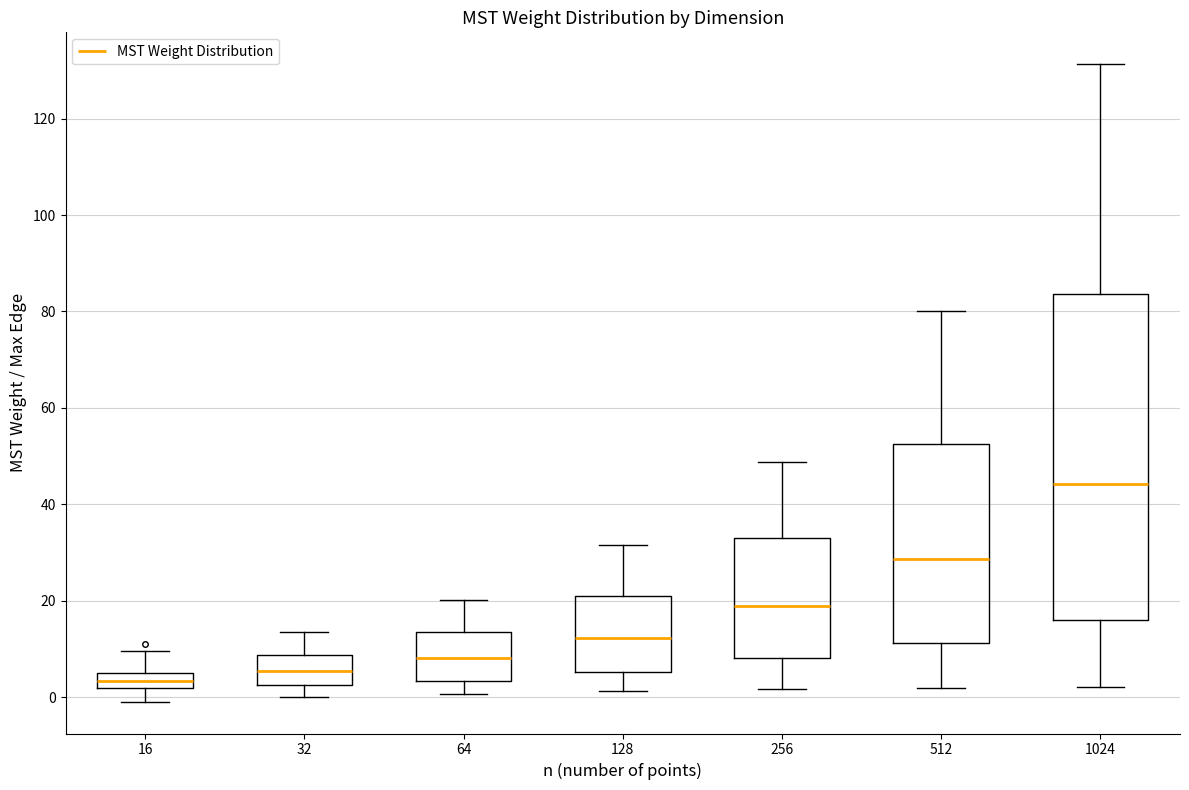

Which box's median line is the highest?

1024